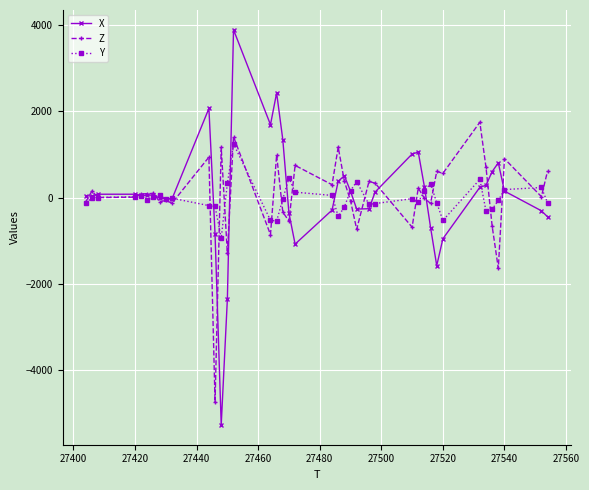

True or false: Y and Z intersect in this chart.

True